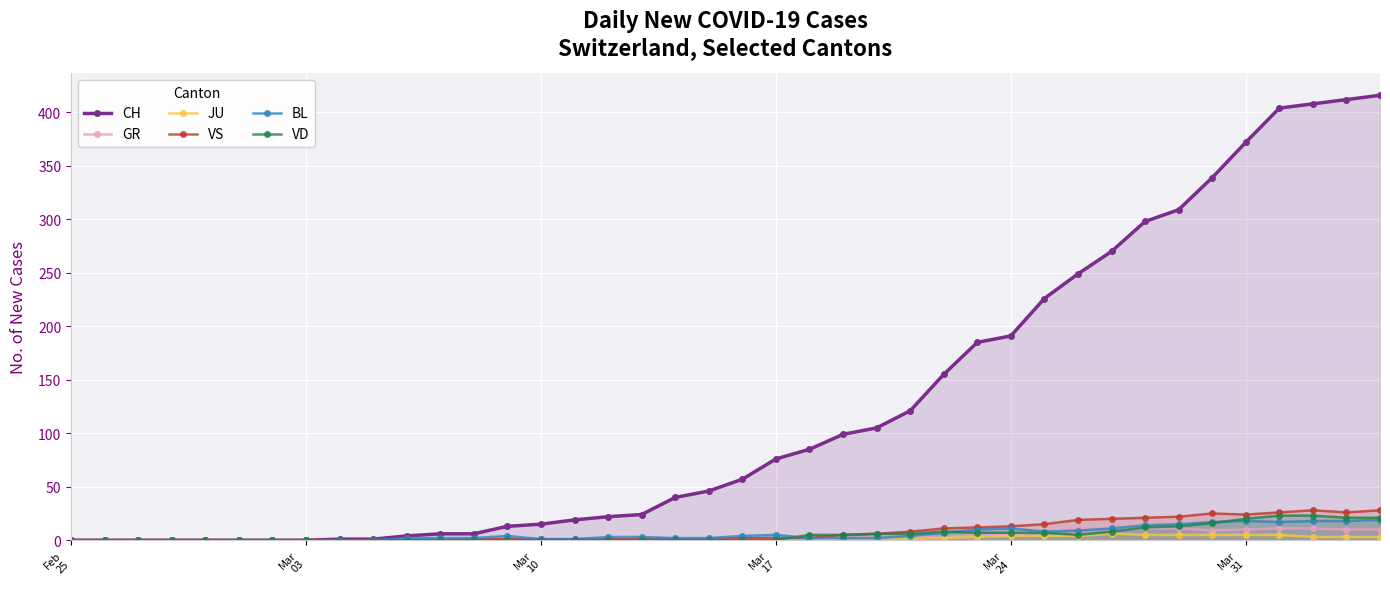

What is the maximum value shown in the chart?

416